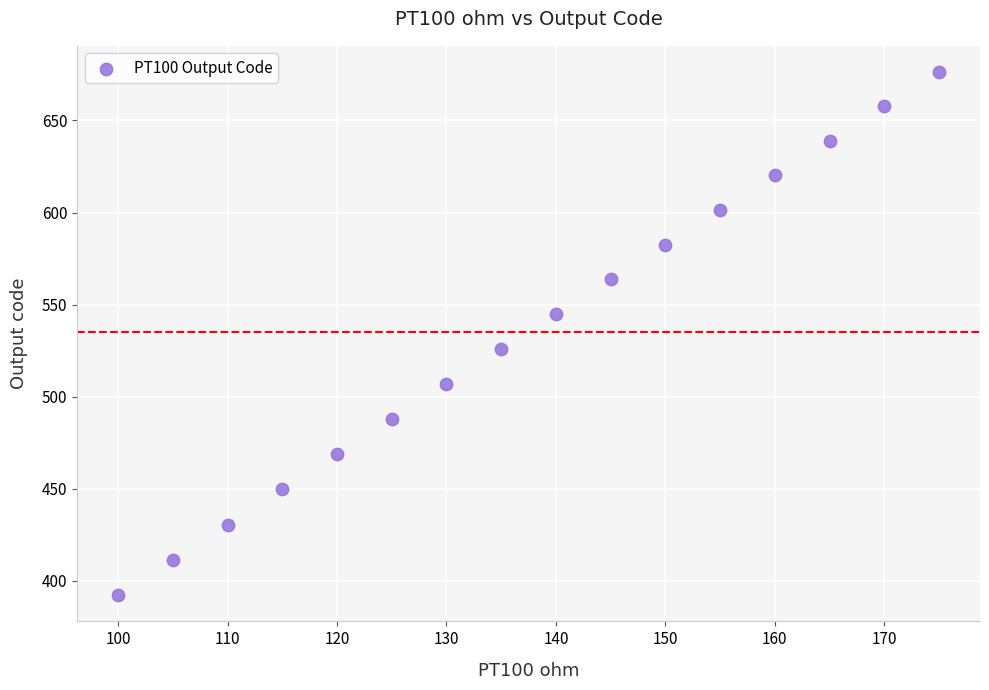

What is the range of Y values (max minus min)?

284.2